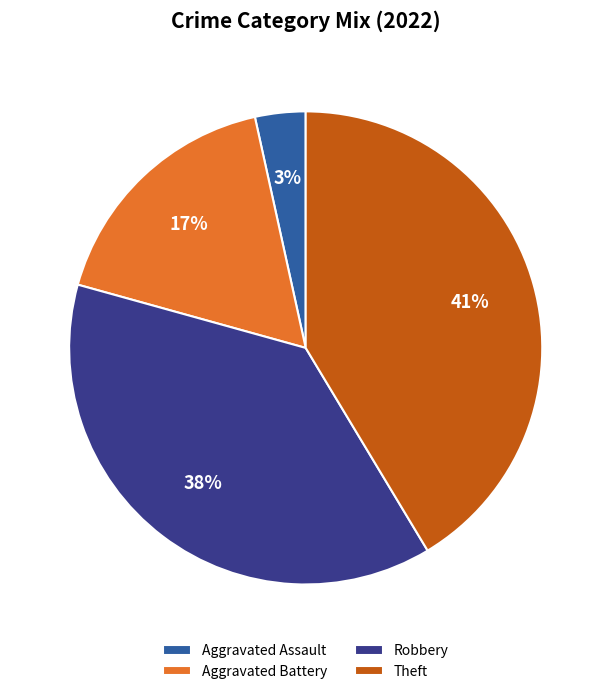

Is Aggravated Battery the majority of the pie?

No